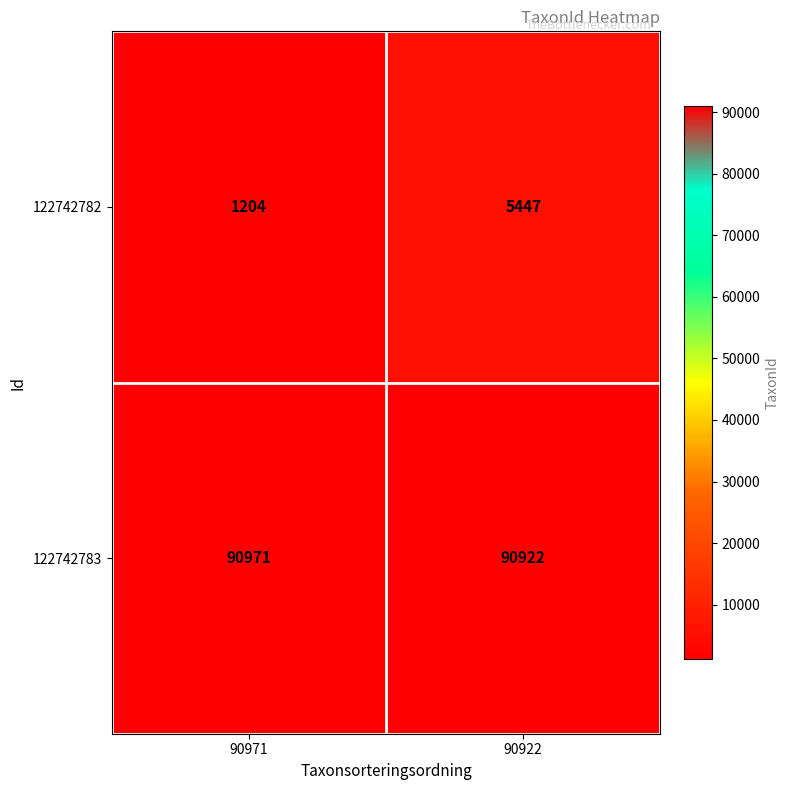

Reading left to right, transcribe all the data shown in this chart.

122742782: 90971=1204	90922=5447
122742783: 90971=90971	90922=90922